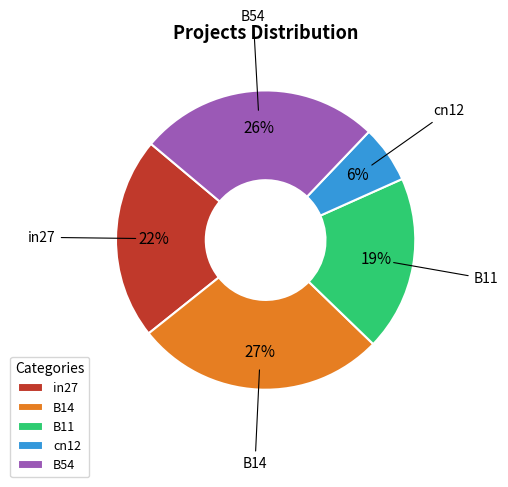

Rank the categories by value from highest to lowest.

B14, B54, in27, B11, cn12